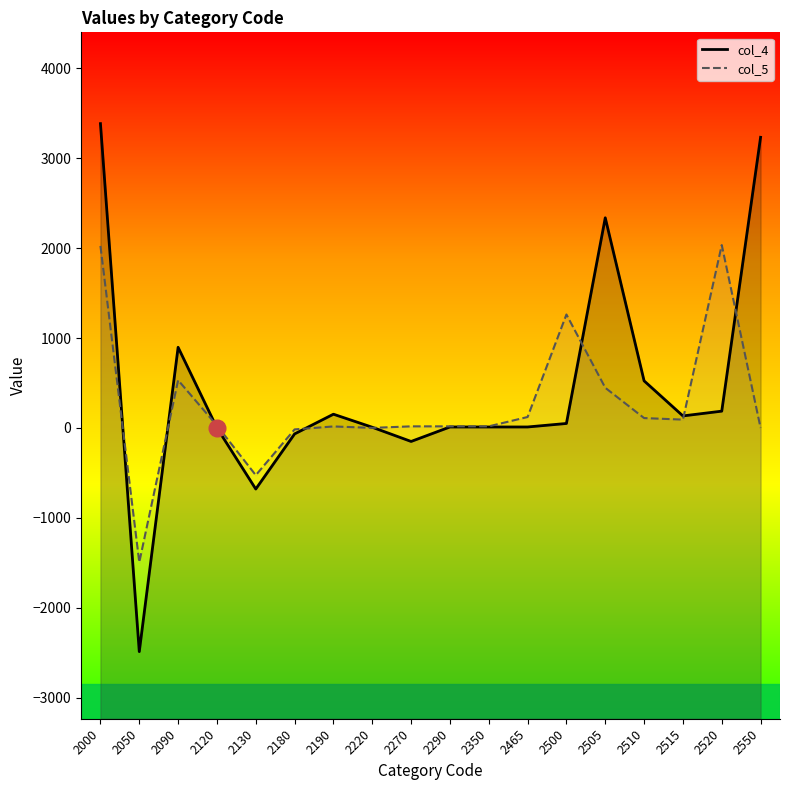

What is the average value of the col_4 series?

420